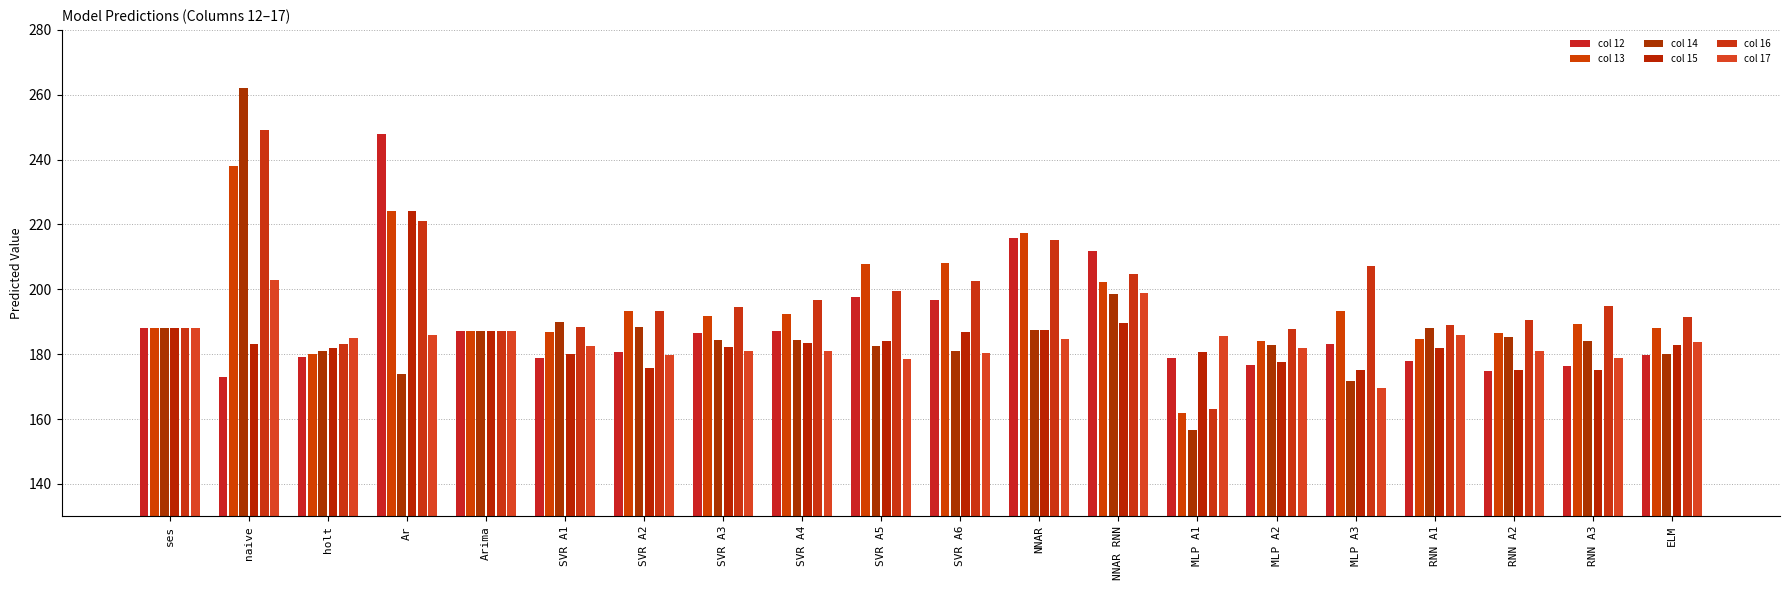

What are all the series names shown in the legend?

col 12, col 13, col 14, col 15, col 16, col 17